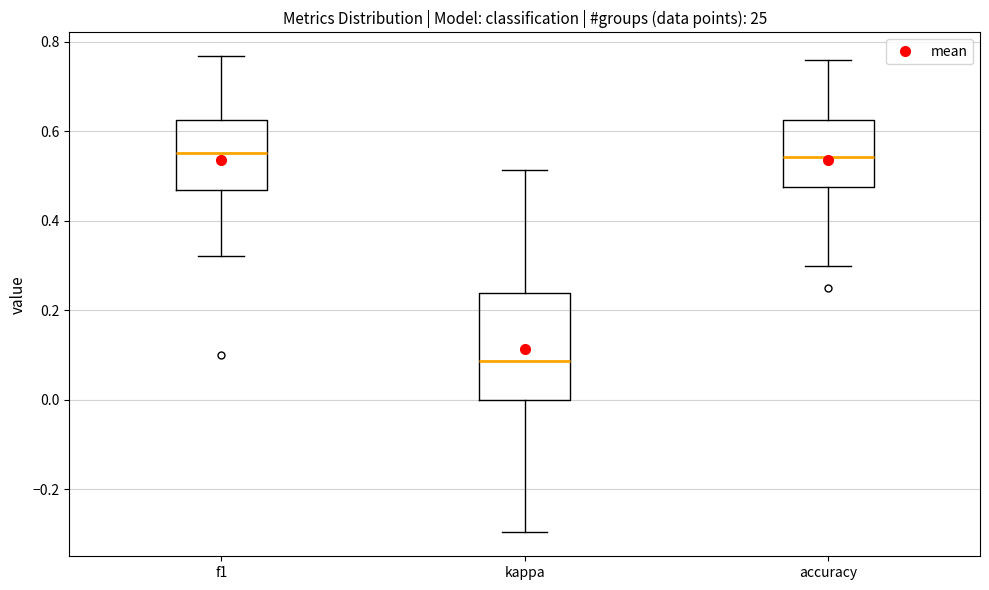

Which box has the lowest median line?

kappa